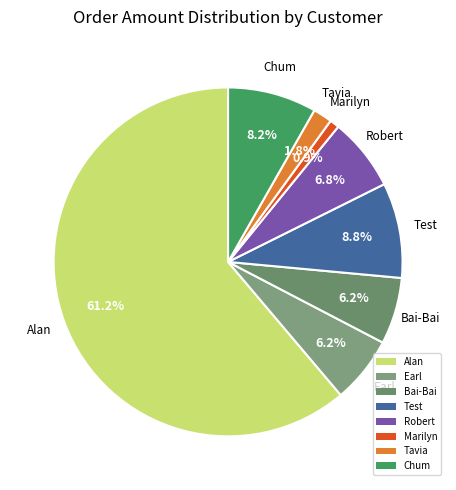

Which has a higher value, Marilyn or Earl?

Earl